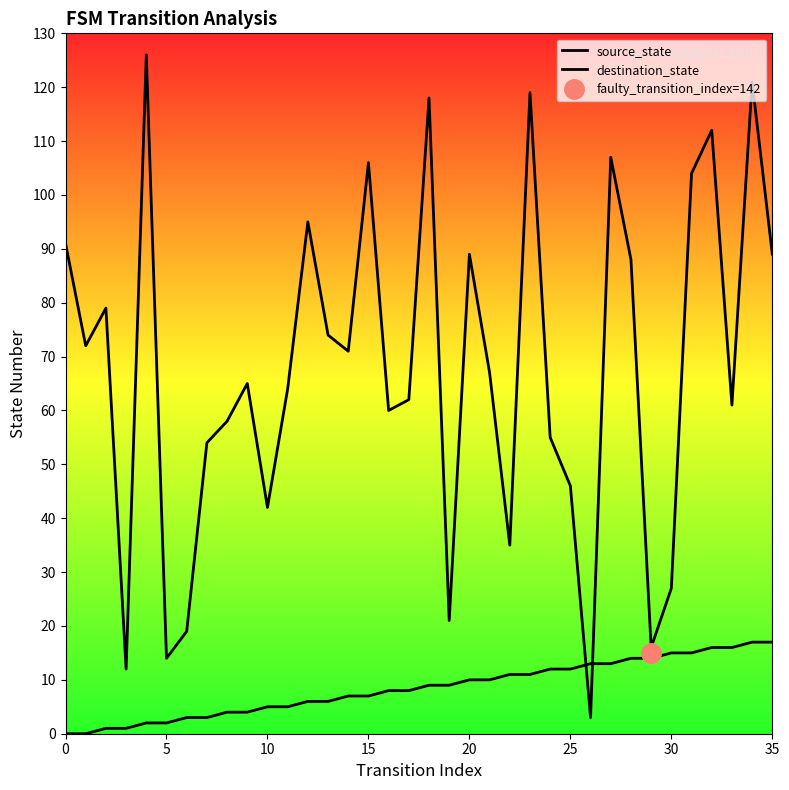

Does the chart display data point markers on the line(s)?

No